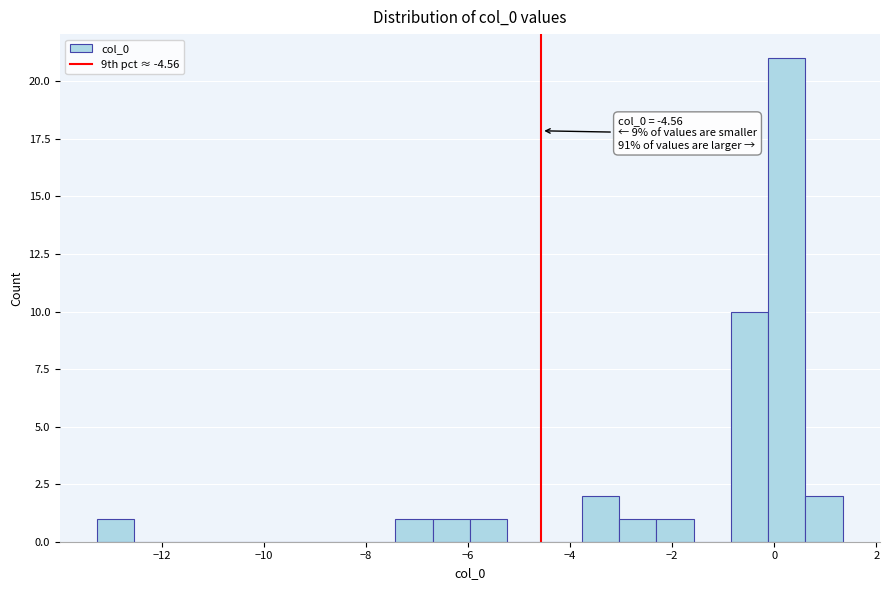

Around what value on the x-axis is the tallest bar? Give the approximate position of its centre, as read against the axis.

0.2